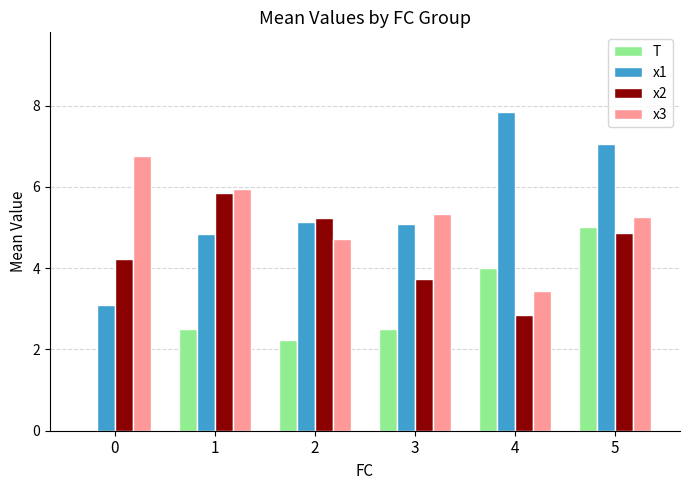

Are the bars horizontal?

No